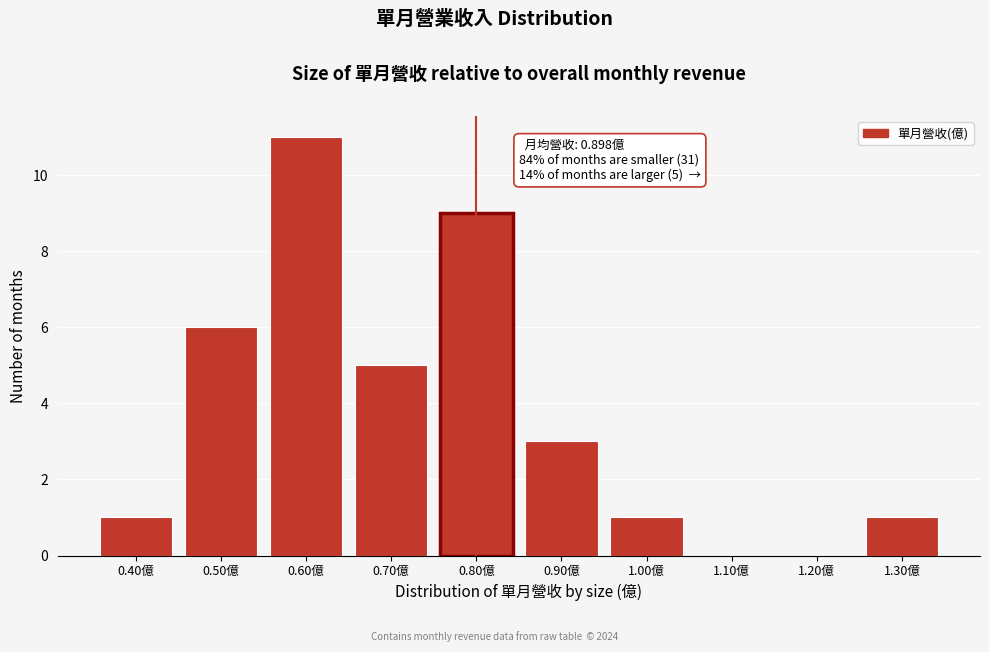

Reading left to right, list all the values displayed in this chart.

0.40億=1	0.50億=6	0.60億=11	0.70億=5	0.80億=9	0.90億=3	1.00億=1	1.10億=0	1.20億=0	1.30億=1